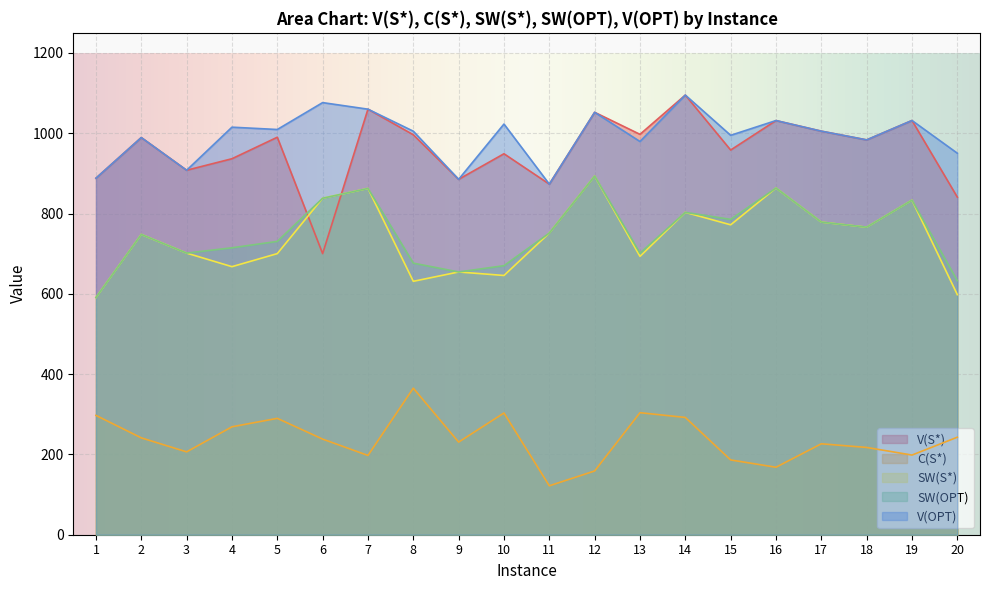

What is the value of the SW(S*) point at the 14th from the left?

802.9